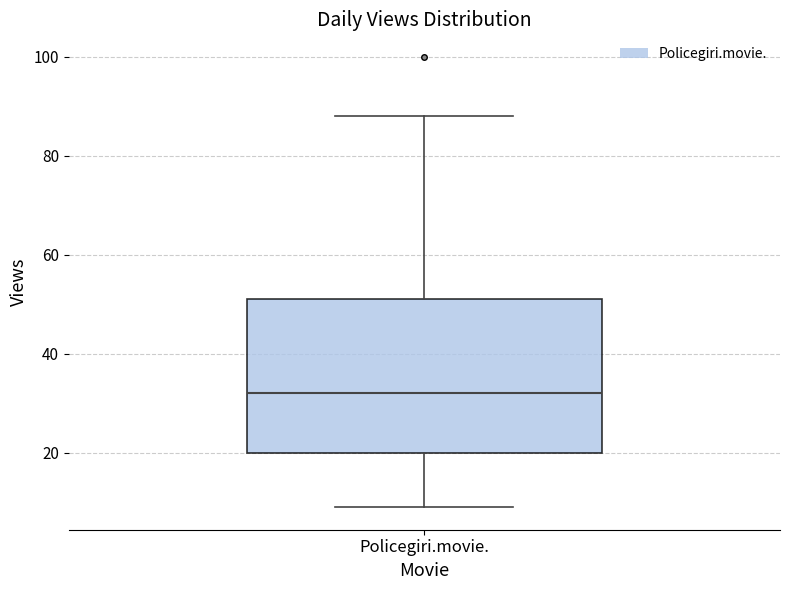

Where is the lower edge of the box for Policegiri.movie. on the y-axis? The values are not printed on the chart, so give them approximately, as read against the axis.

20